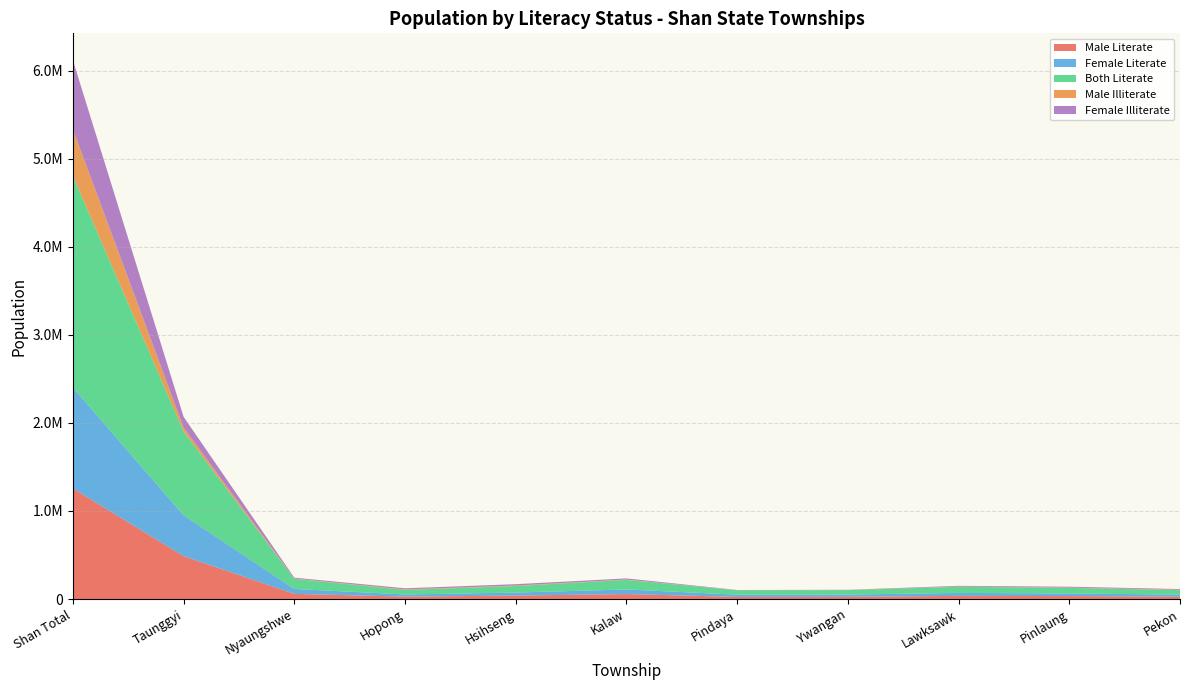

Reading left to right, list all the values displayed in this chart.

Male Literate: 1255288	487305	58261	27377	39141	56431	23824	25221	35587	33779	26848
Female Literate: 1145695	464053	56236	24456	34648	52331	25683	25383	33750	29384	23694
Both Literate: 2400983	951358	114497	51833	73789	108762	49507	50604	69337	63163	50542
Male Illiterate: 530241	43981	3485	5178	5926	3818	851	1127	3422	3256	3897
Female Illiterate: 784329	121461	10102	12973	14973	12805	2635	2567	7719	10223	8125